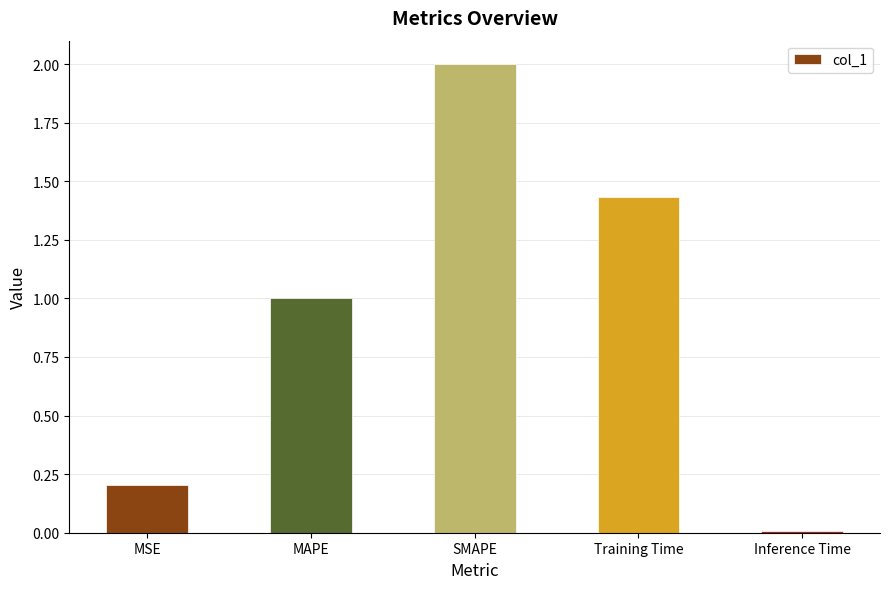

The value at Training Time is 0.7. True or false?

False